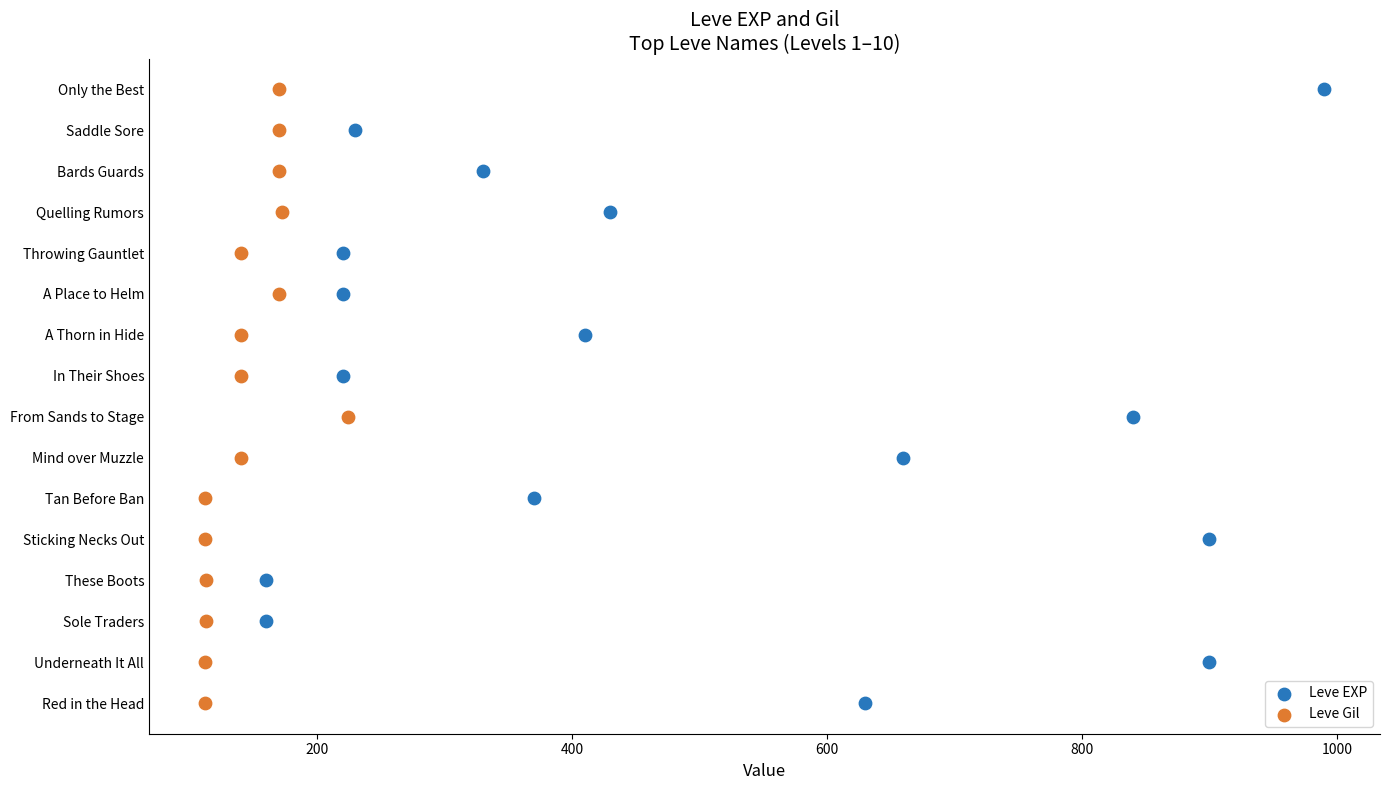

What are all the series names shown in the legend?

Leve EXP, Leve Gil